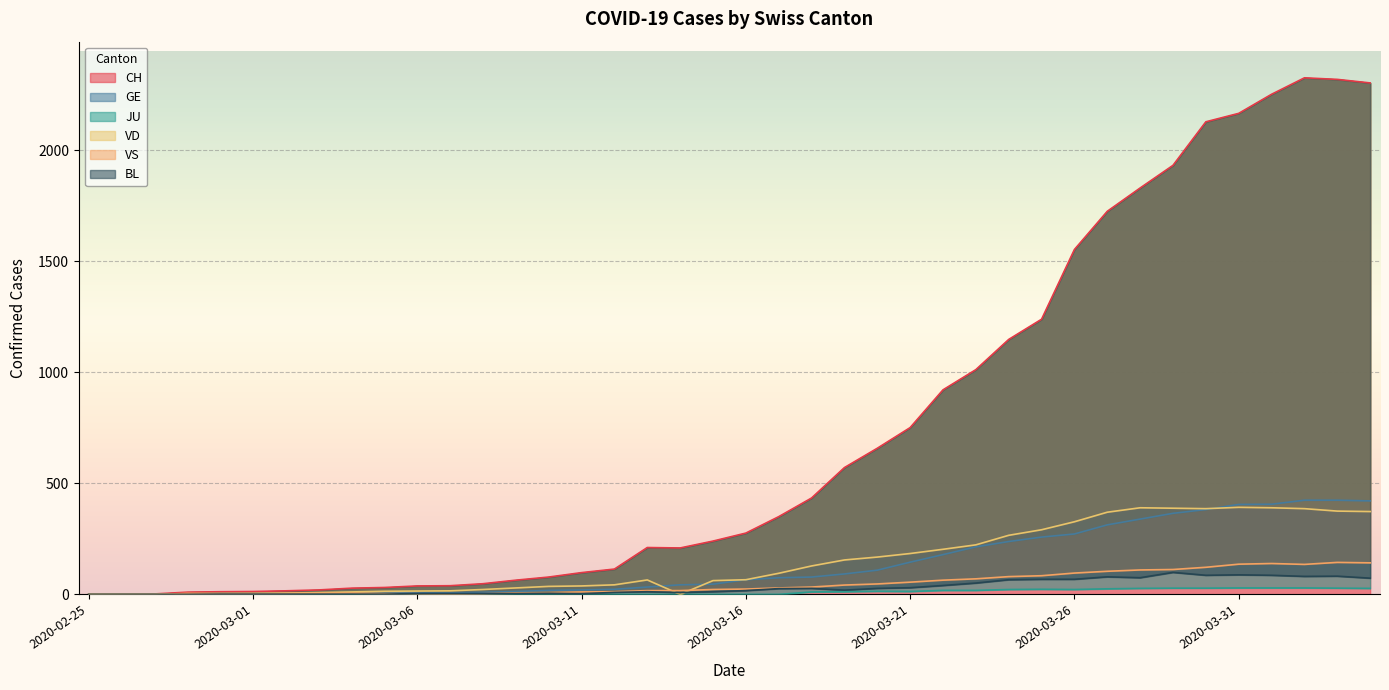

Which series has the widest spread of values?

CH